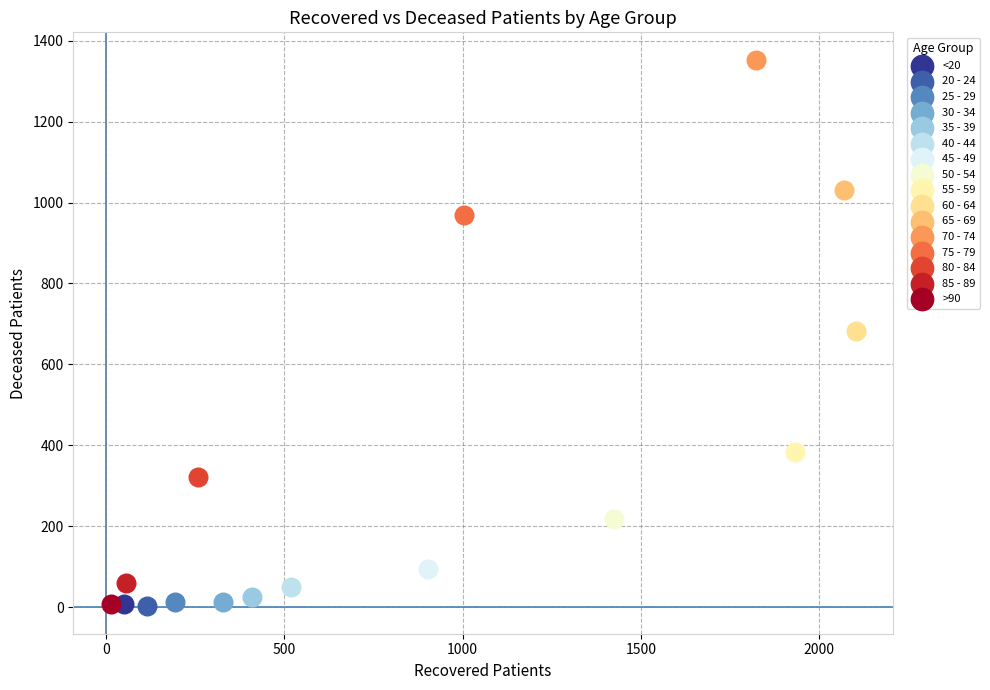

What are all the series names shown in the legend?

<20, 20 - 24, 25 - 29, 30 - 34, 35 - 39, 40 - 44, 45 - 49, 50 - 54, 55 - 59, 60 - 64, 65 - 69, 70 - 74, 75 - 79, 80 - 84, 85 - 89, >90